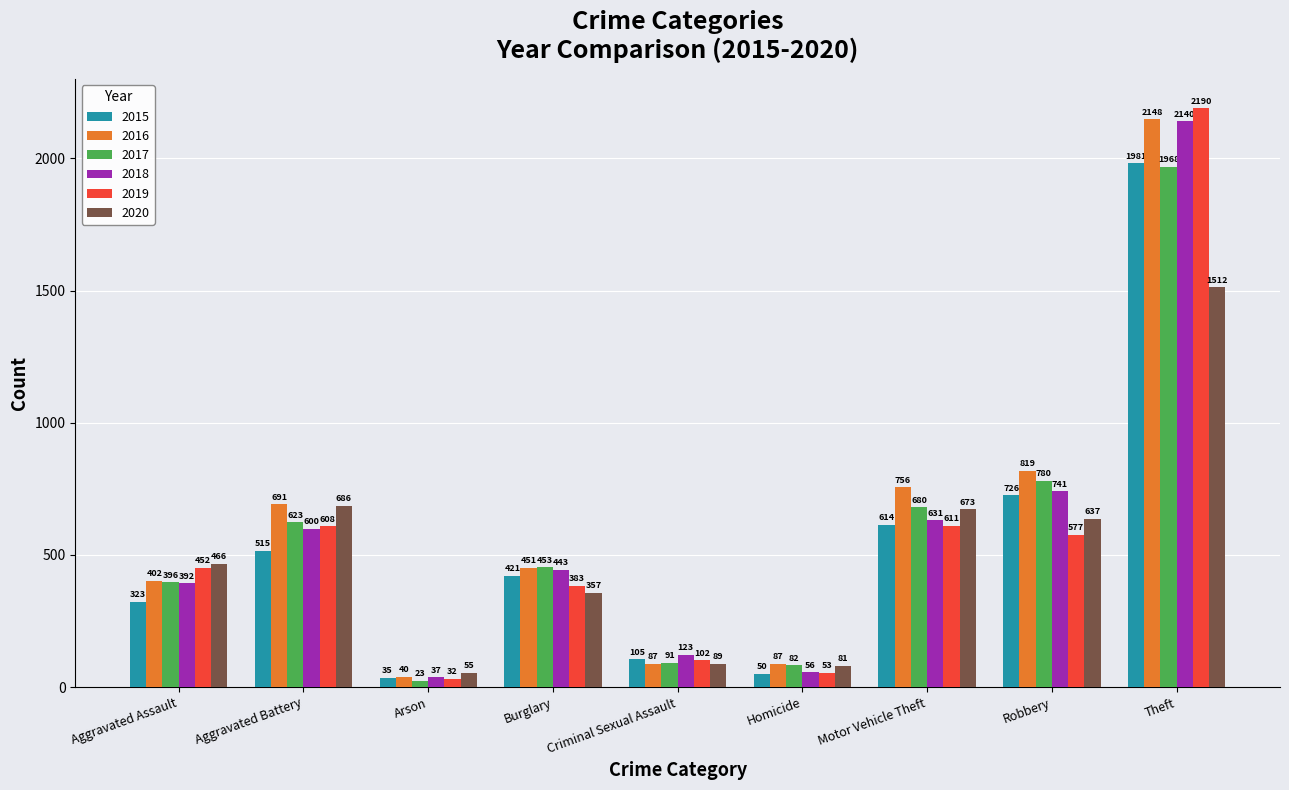

Rank the series by their maximum value, from highest to lowest.

2019, 2016, 2018, 2015, 2017, 2020